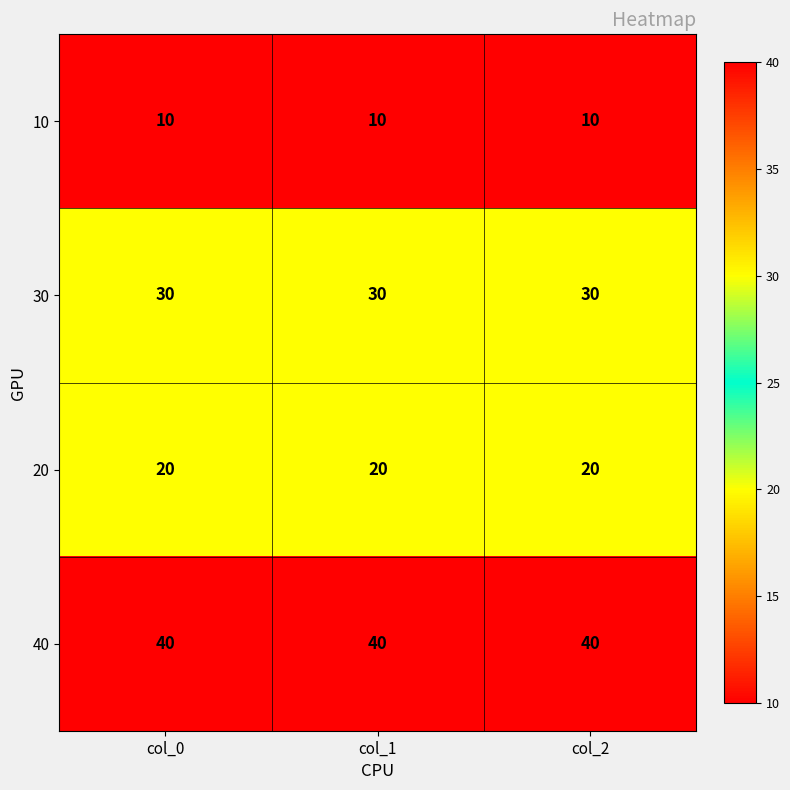

Rank the series by their average value, from highest to lowest.

40, 30, 20, 10